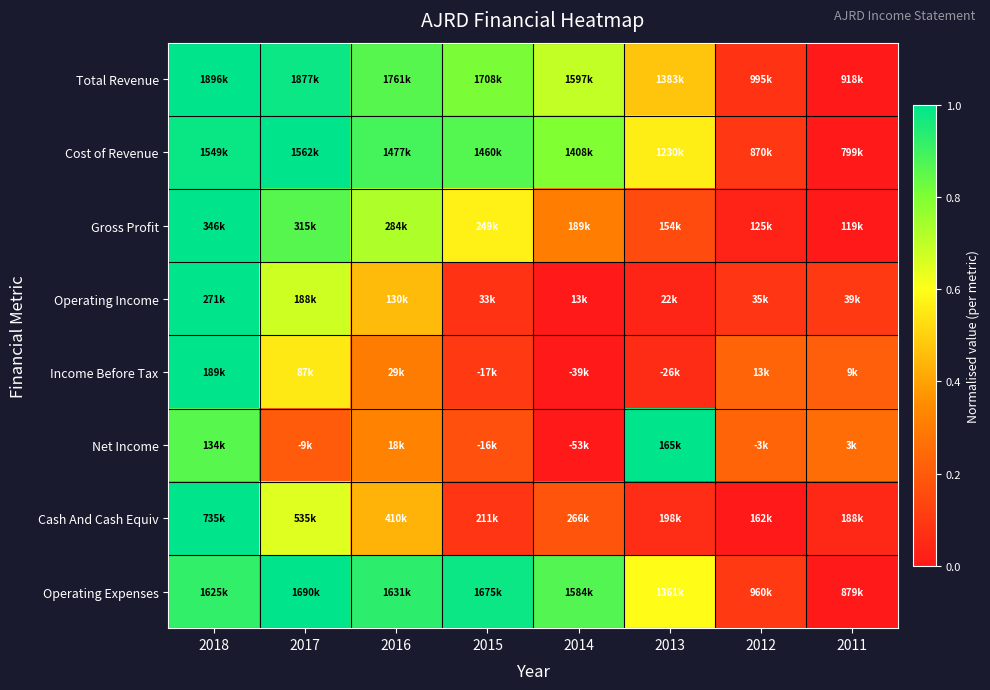

Reading right to left, extract all data points from this chart.

Total Revenue: 2011=0.0	2012=0.1	2013=0.5	2014=0.7	2015=0.8	2016=0.9	2017=1.0	2018=1.0
Cost of Revenue: 2011=0.0	2012=0.1	2013=0.6	2014=0.8	2015=0.9	2016=0.9	2017=1.0	2018=1.0
Gross Profit: 2011=0.0	2012=0.0	2013=0.2	2014=0.3	2015=0.6	2016=0.7	2017=0.9	2018=1.0
Operating Income: 2011=0.1	2012=0.1	2013=0.0	2014=0.0	2015=0.1	2016=0.5	2017=0.7	2018=1.0
Income Before Tax: 2011=0.2	2012=0.2	2013=0.1	2014=0.0	2015=0.1	2016=0.3	2017=0.6	2018=1.0
Net Income: 2011=0.3	2012=0.2	2013=1.0	2014=0.0	2015=0.2	2016=0.3	2017=0.2	2018=0.9
Cash And Cash Equiv: 2011=0.0	2012=0.0	2013=0.1	2014=0.2	2015=0.1	2016=0.4	2017=0.7	2018=1.0
Operating Expenses: 2011=0.0	2012=0.1	2013=0.6	2014=0.9	2015=1.0	2016=0.9	2017=1.0	2018=0.9